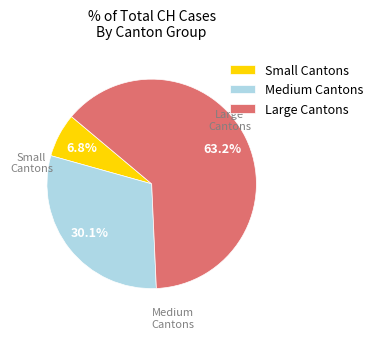

Which has a higher value, Medium Cantons or Small Cantons?

Medium Cantons